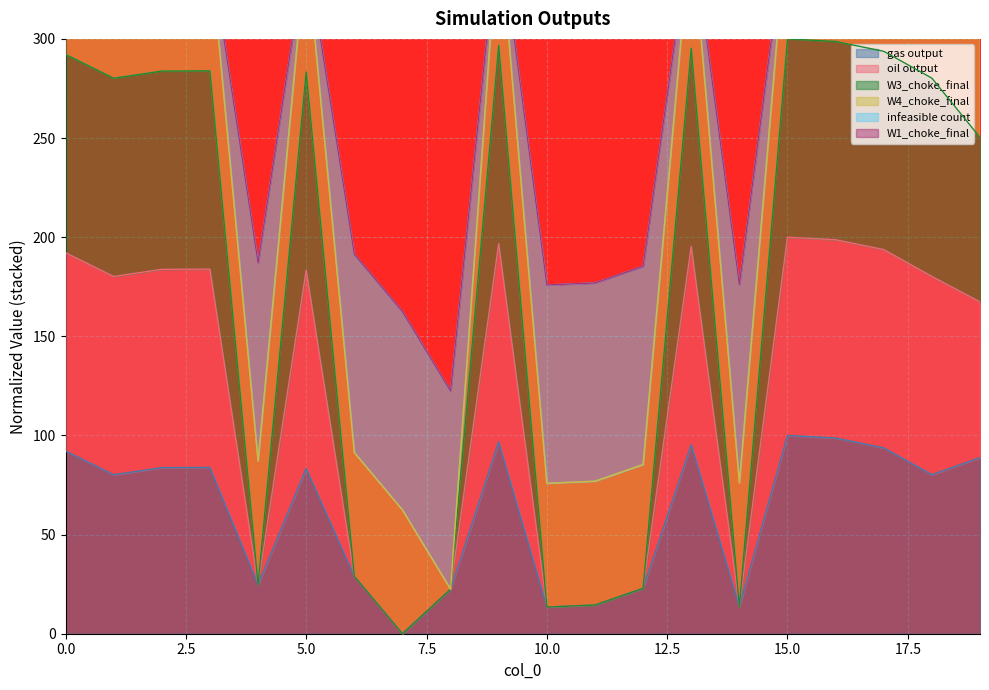

The oil output series shows 443.0 at 0. True or false?

False